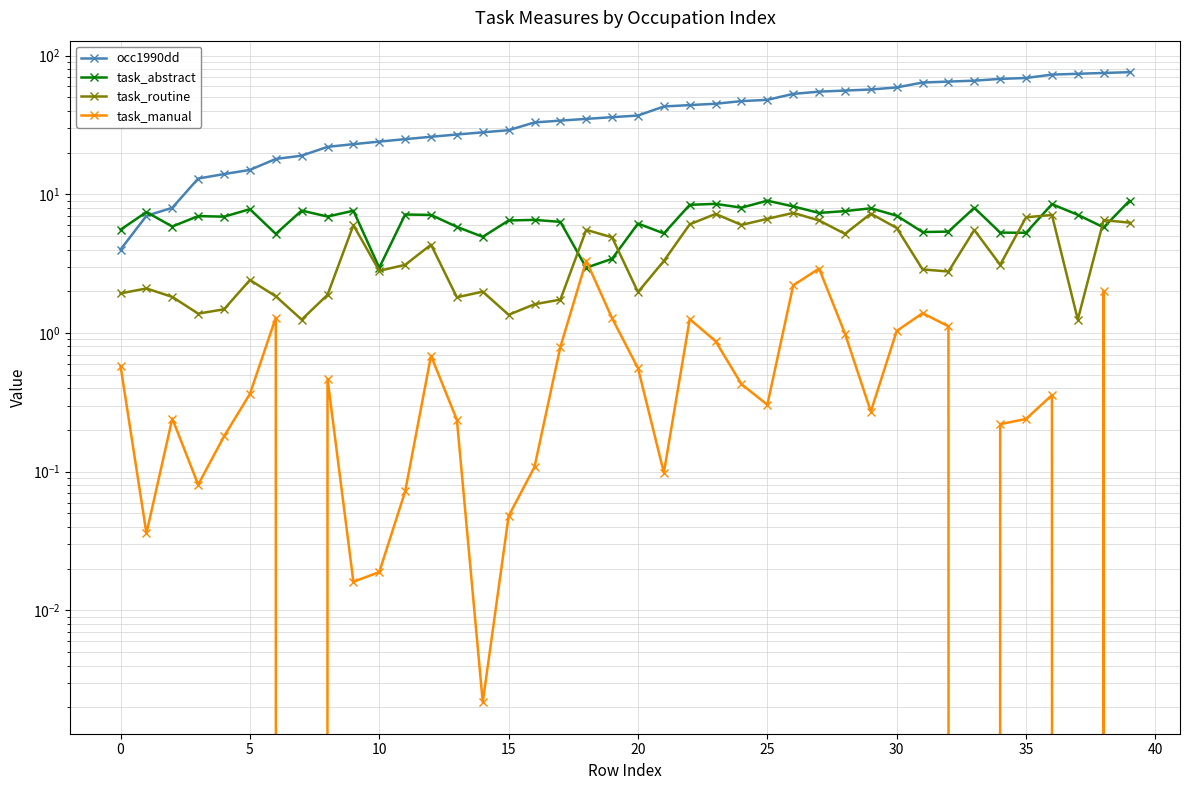

Which series changed the most between 11 and 19?

occ1990dd